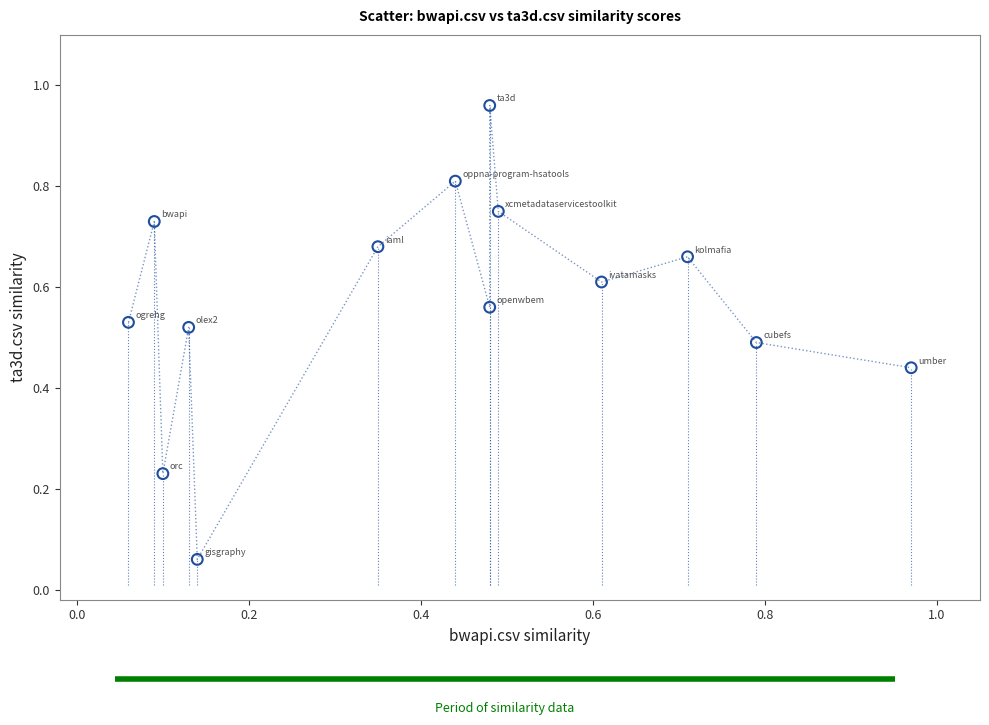

What is the range of X values (max minus min)?

0.9